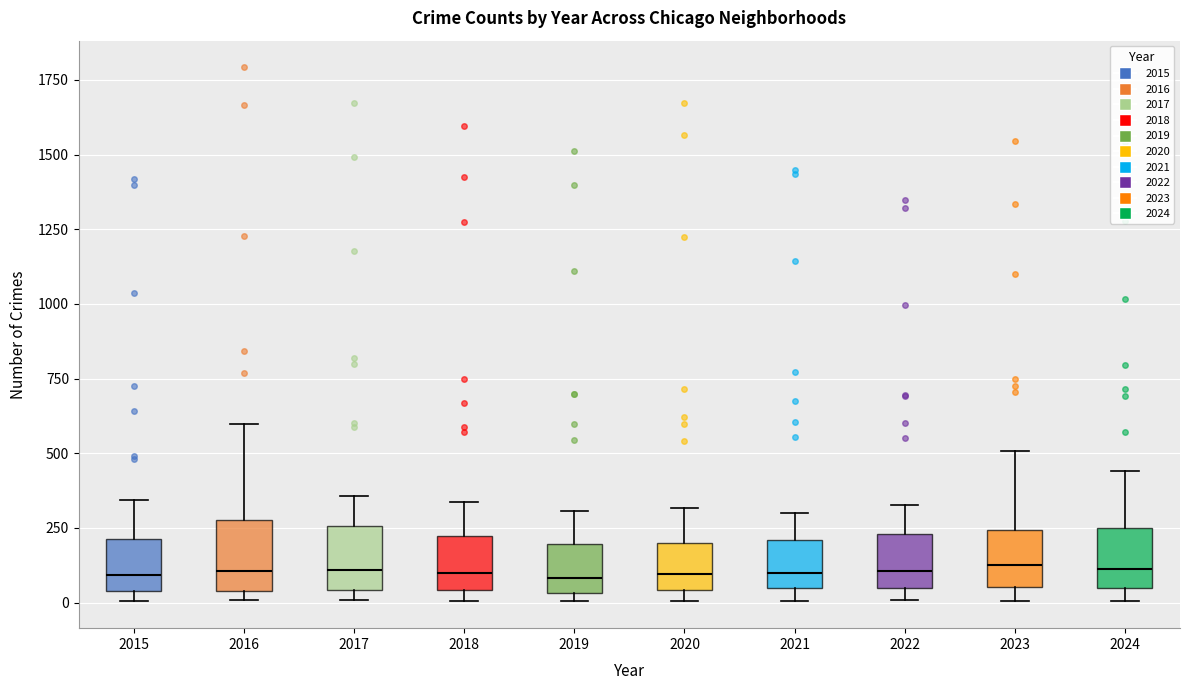

Reading left to right, transcribe this box plot: for each box, give where its median line is, the range the box spans, and where its two whiskers end, as read against the y-axis. The values are not printed on the chart, so give them approximately, as read against the axis.

2015: median 100, box 50 to 200, whiskers 0 to 350
2016: median 100, box 50 to 300, whiskers 0 to 600
2017: median 100, box 50 to 250, whiskers 0 to 350
2018: median 100, box 50 to 200, whiskers 0 to 350
2019: median 100, box 50 to 200, whiskers 0 to 300
2020: median 100, box 50 to 200, whiskers 0 to 300
2021: median 100, box 50 to 200, whiskers 0 to 300
2022: median 100, box 50 to 250, whiskers 0 to 350
2023: median 100, box 50 to 250, whiskers 0 to 500
2024: median 100, box 50 to 250, whiskers 0 to 450